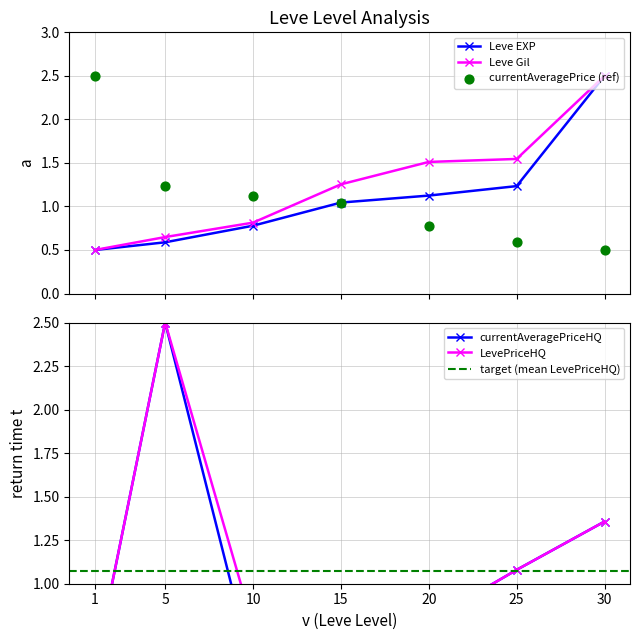

Which series has the widest spread of Y values?

Leve EXP